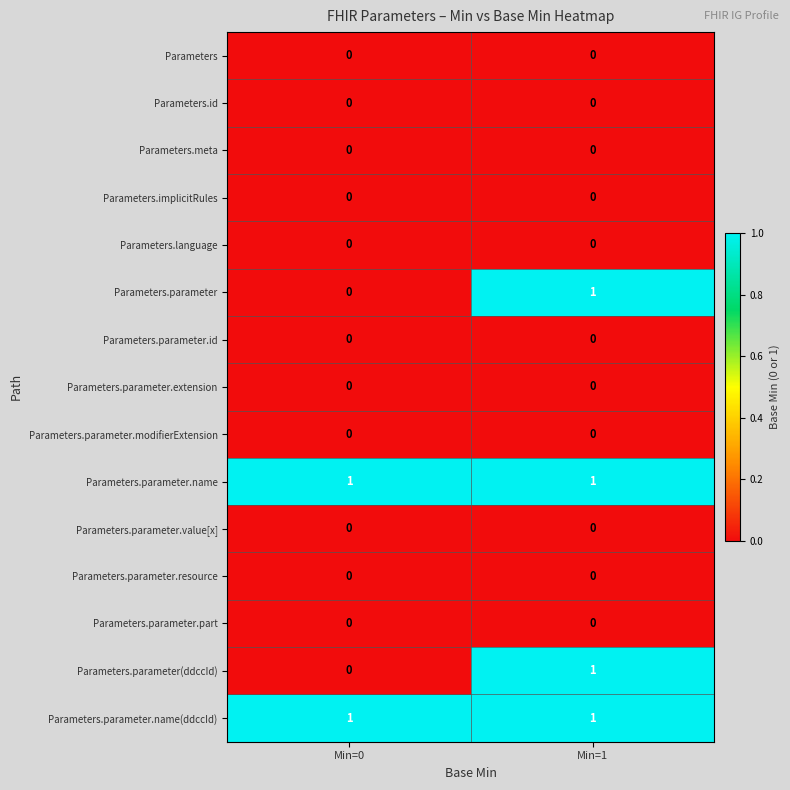

Which category has the lowest value in the Parameters.parameter(ddccId) series?

Min=0